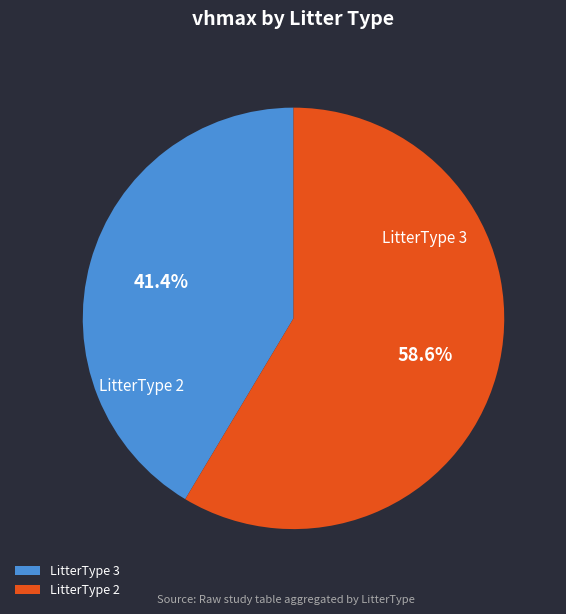

Rank the categories by value from highest to lowest.

LitterType 2, LitterType 3